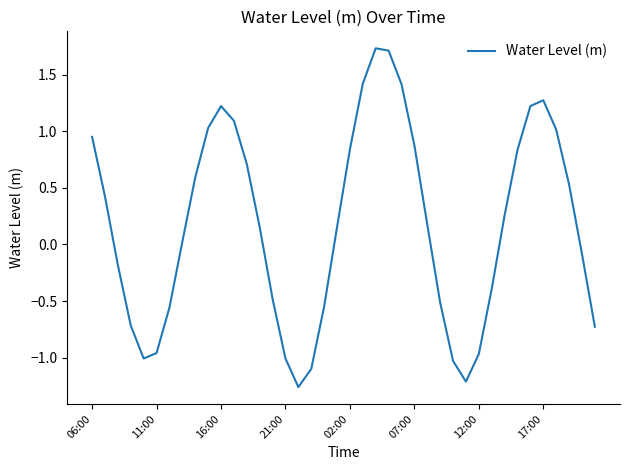

How many interior local valleys (lower than both neighbors) does the data have?

3